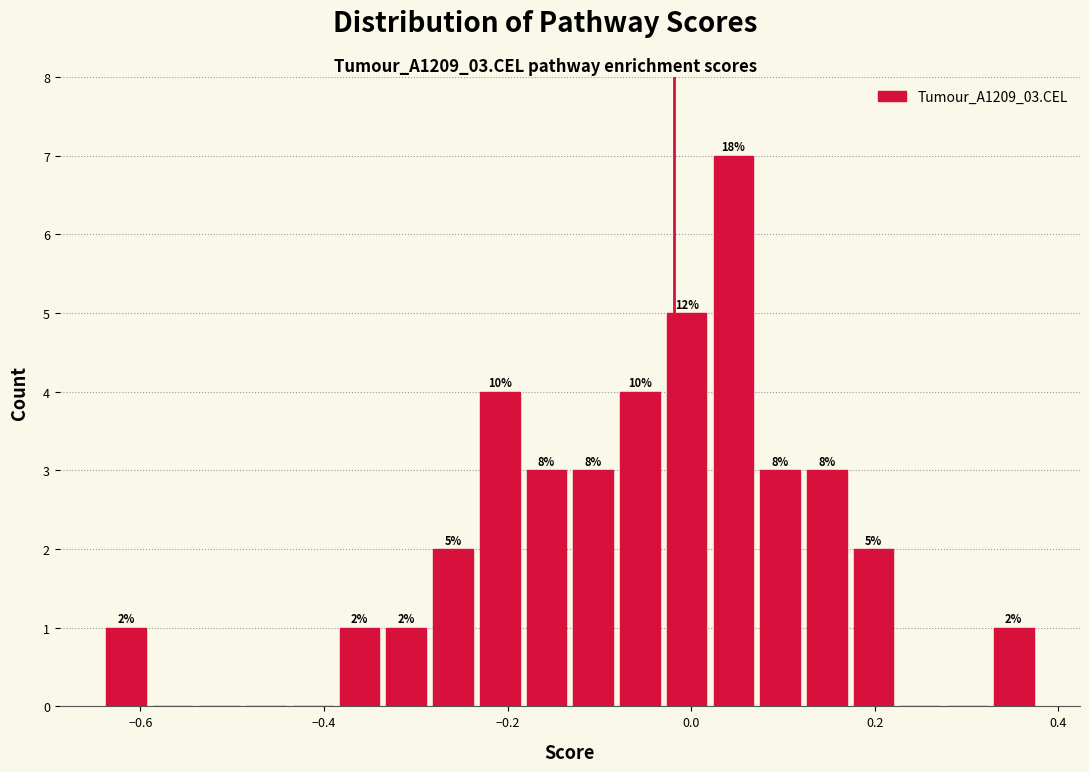

Read against the x-axis, roughly where is the centre of the tallest bar?

0.04